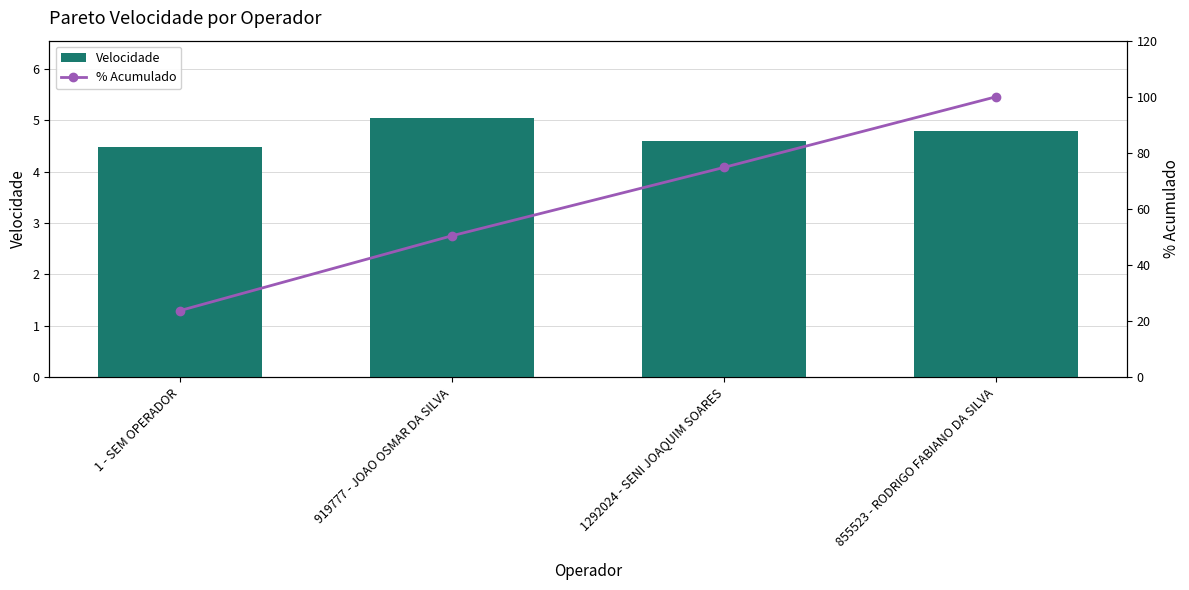

Which series has the largest total across all categories?

% Acumulado